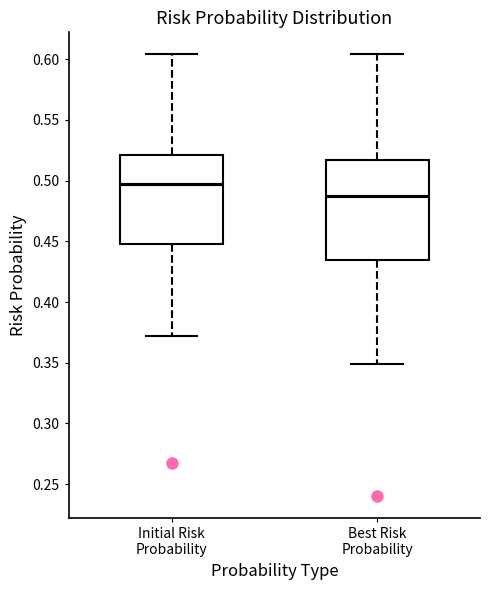

Reading left to right, transcribe this box plot: for each box, give where its median line is, the range the box spans, and where its two whiskers end, as read against the y-axis. The values are not printed on the chart, so give them approximately, as read against the axis.

Initial Risk Probability: median 0.500, box 0.450 to 0.520, whiskers 0.370 to 0.605
Best Risk Probability: median 0.485, box 0.435 to 0.515, whiskers 0.350 to 0.605